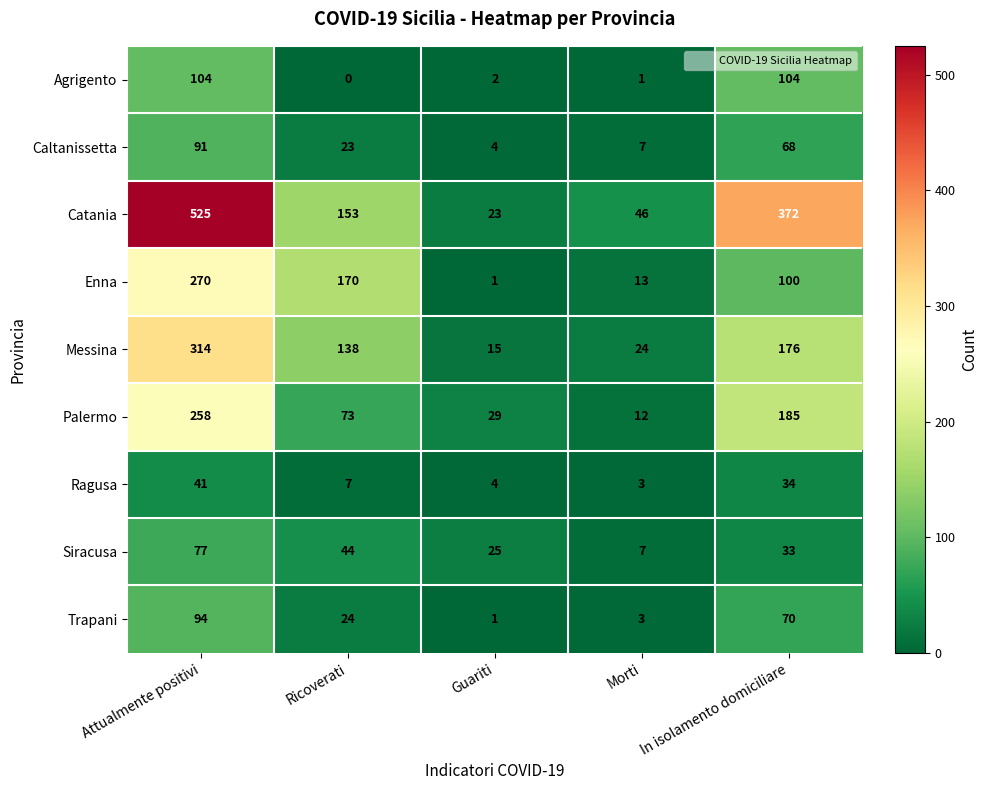

What is the sum of the Catania values at Guariti and Morti?

69